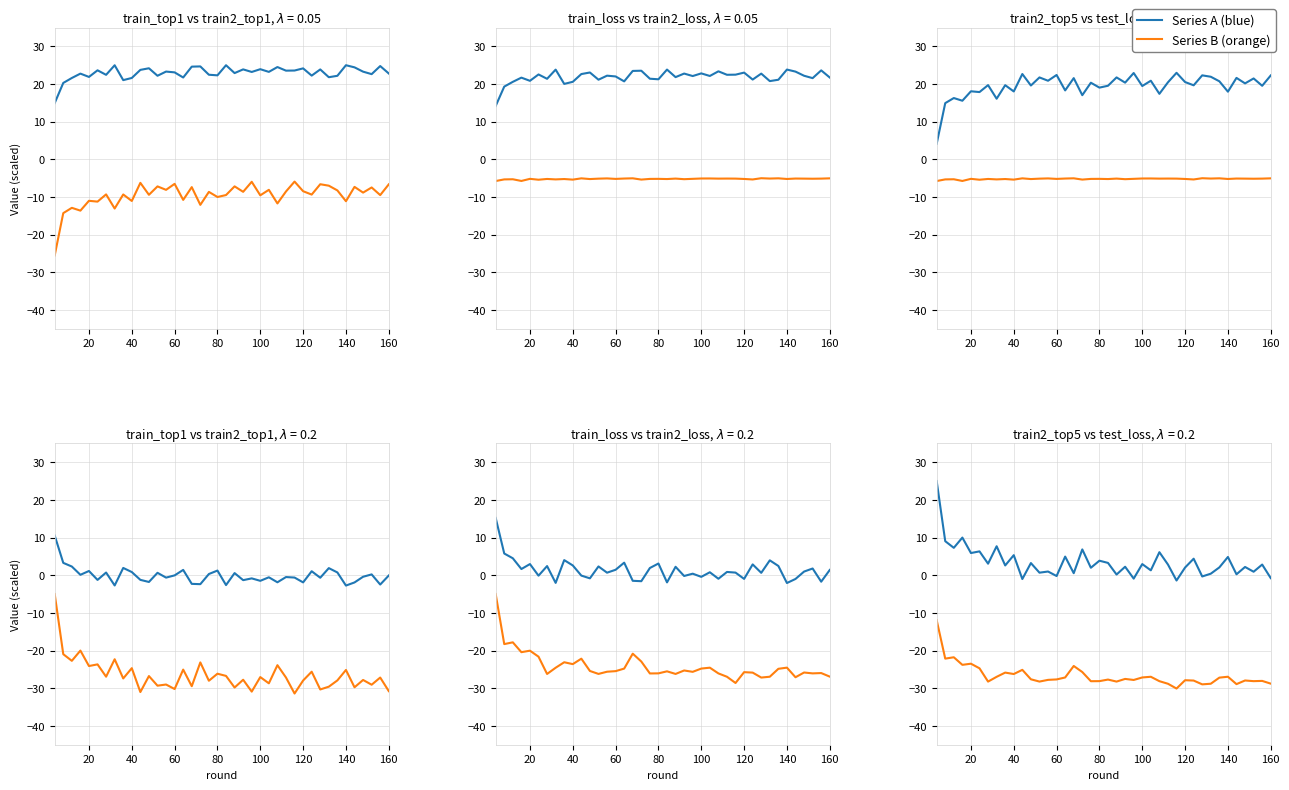

What is the value of the train_loss point at the 2nd from the left?

5.8